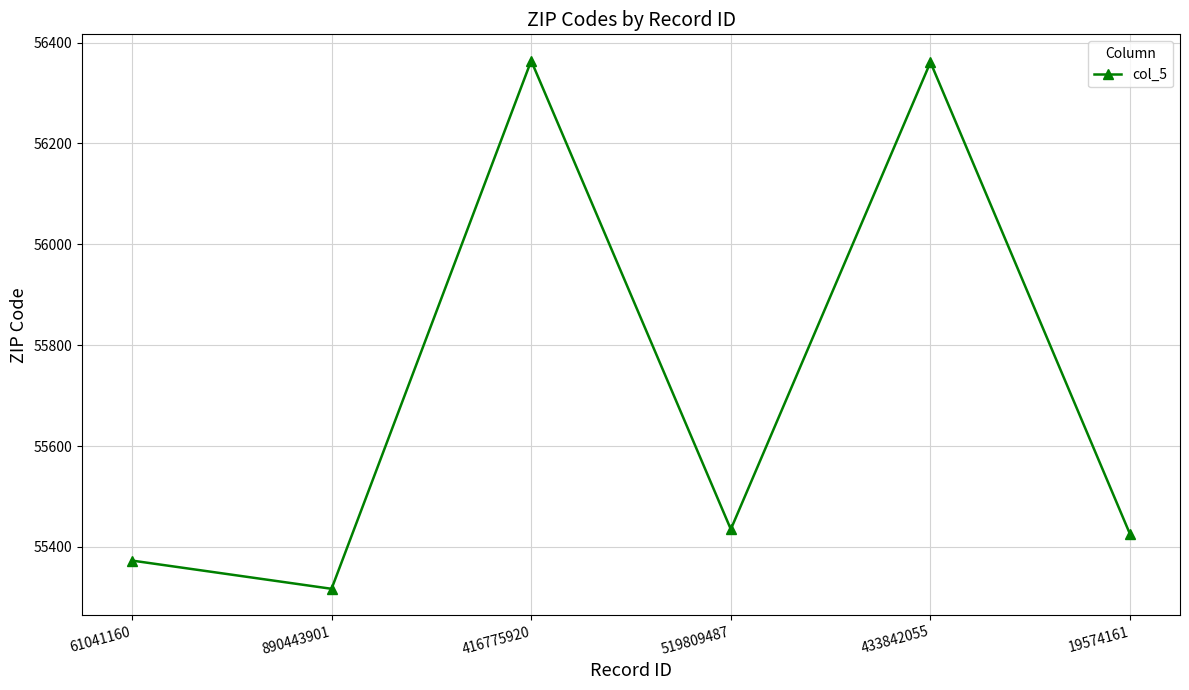

The value at 416775920 is 23633. True or false?

False